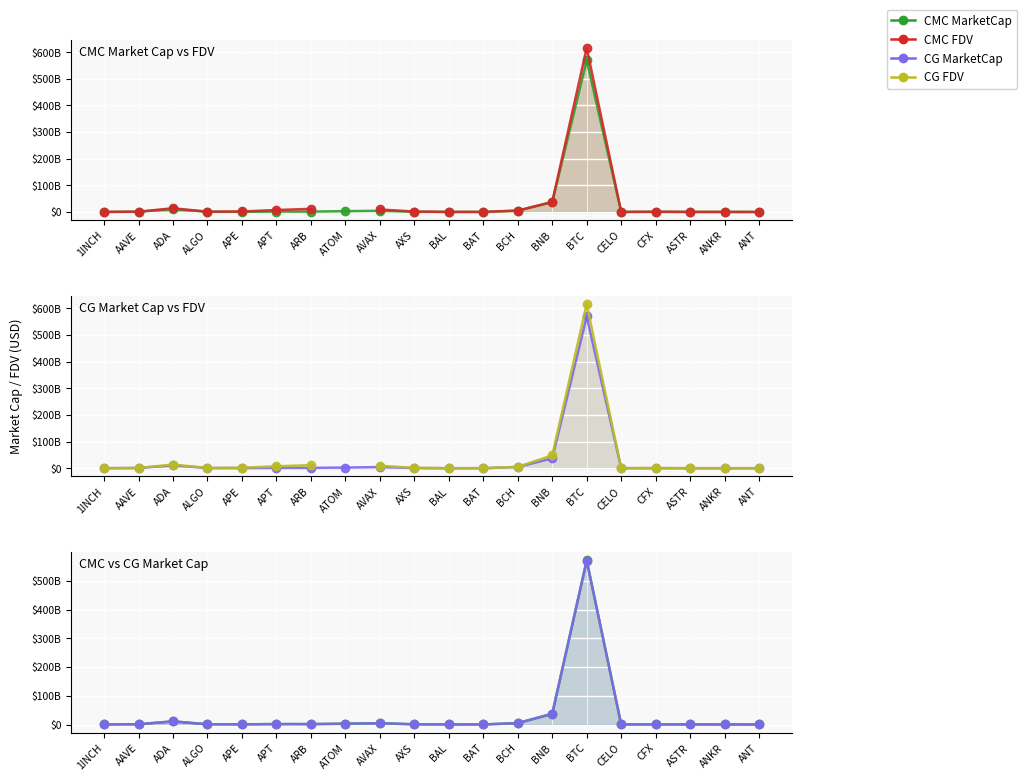

Where is the first local minimum for CG_MarketCap?

APE